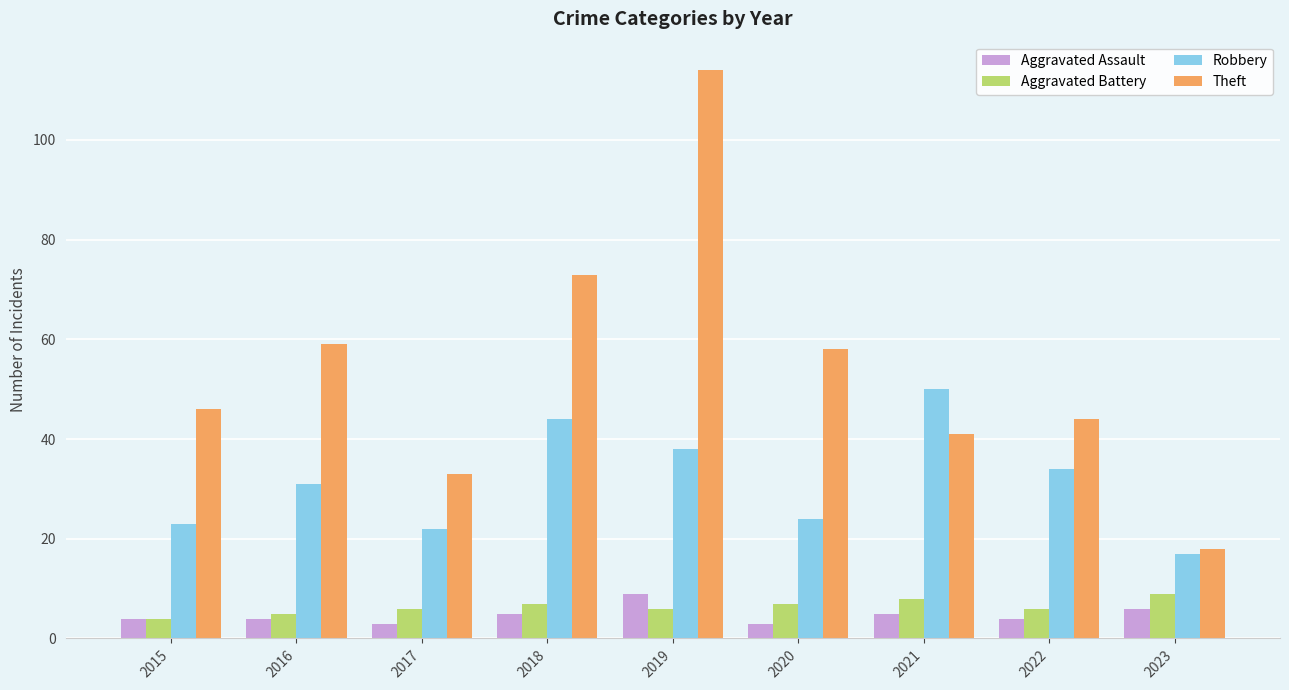

Are the bars horizontal?

No